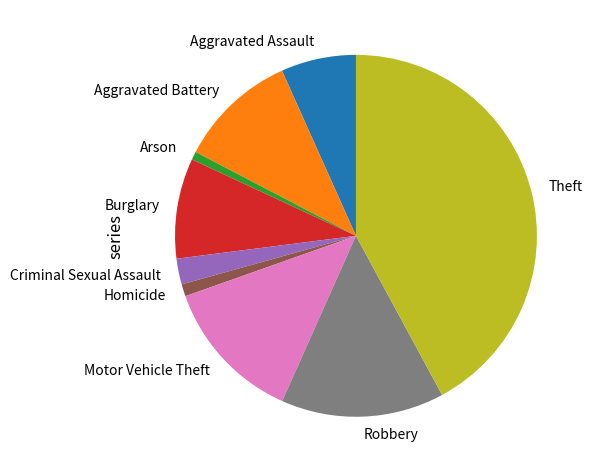

How many slices are in this pie chart?

9